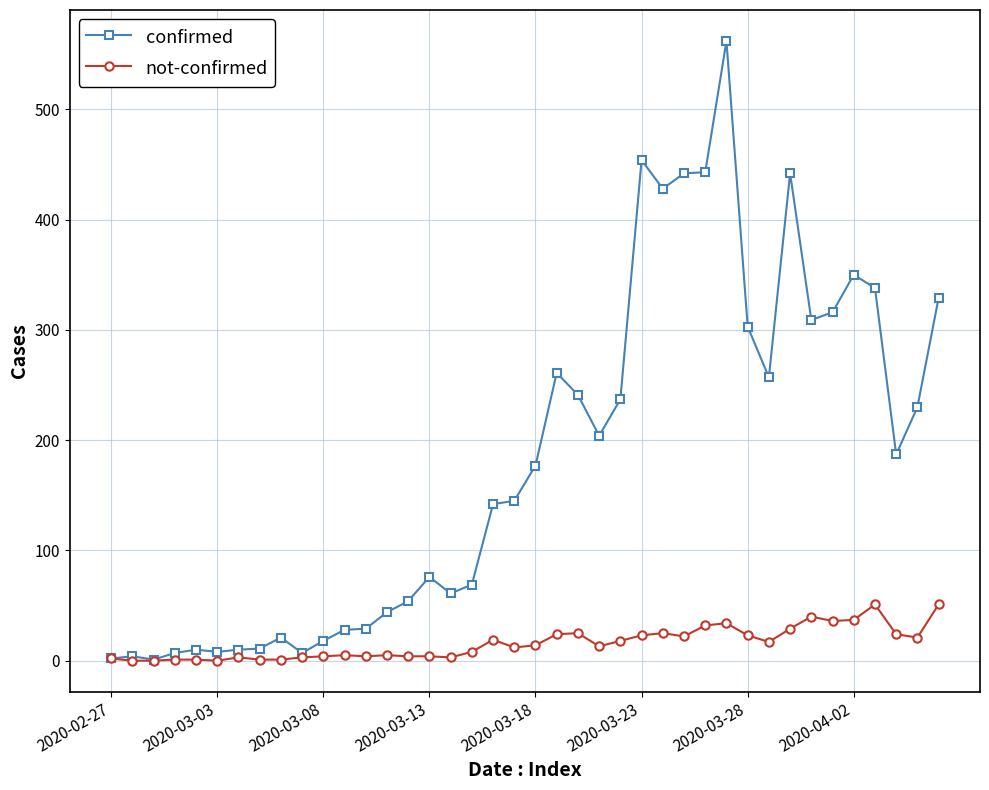

How many lines are shown in the chart?

2